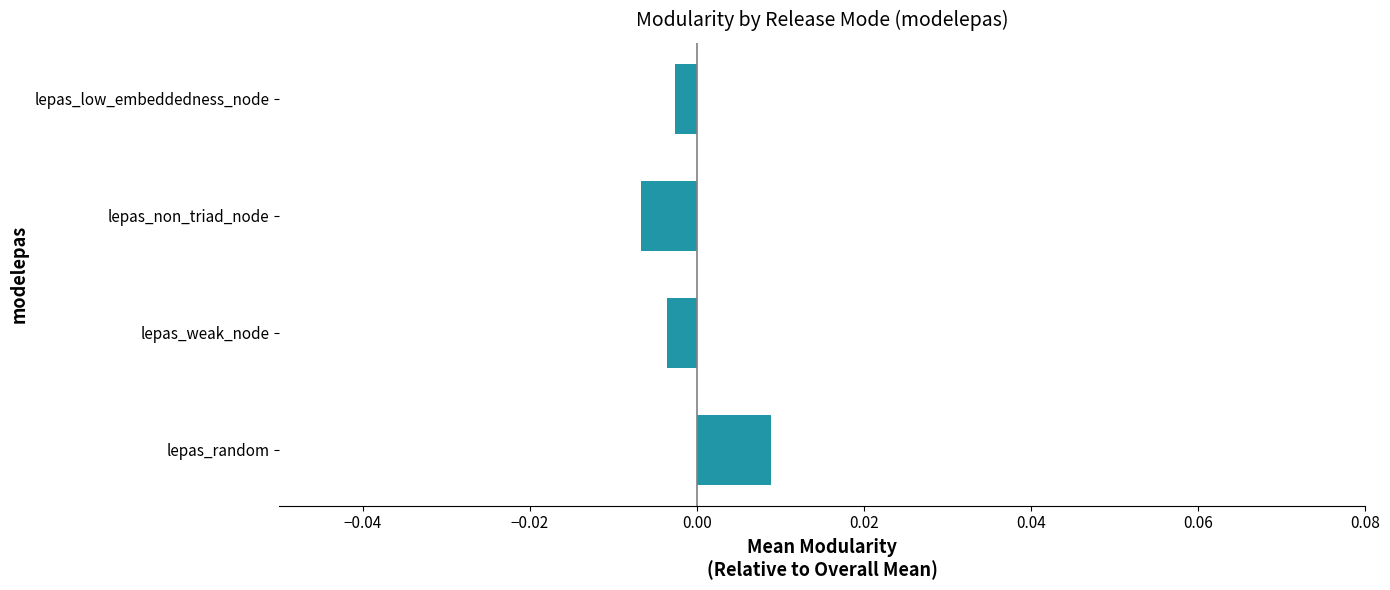

At which category does the chart reach its peak across all series?

lepas_random